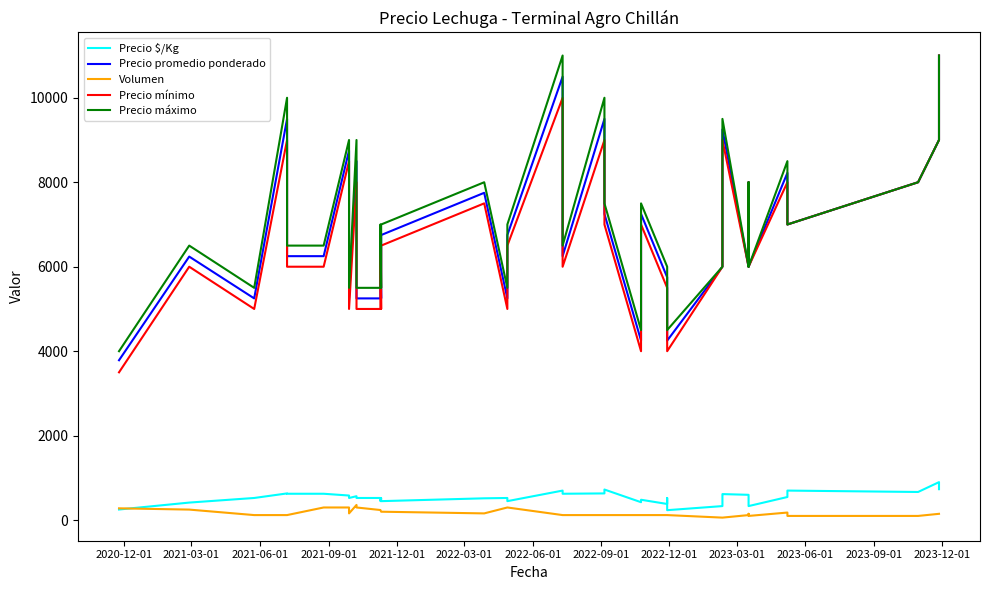

True or false: Precio mínimo has more than 0 points higher than both neighbors.

True